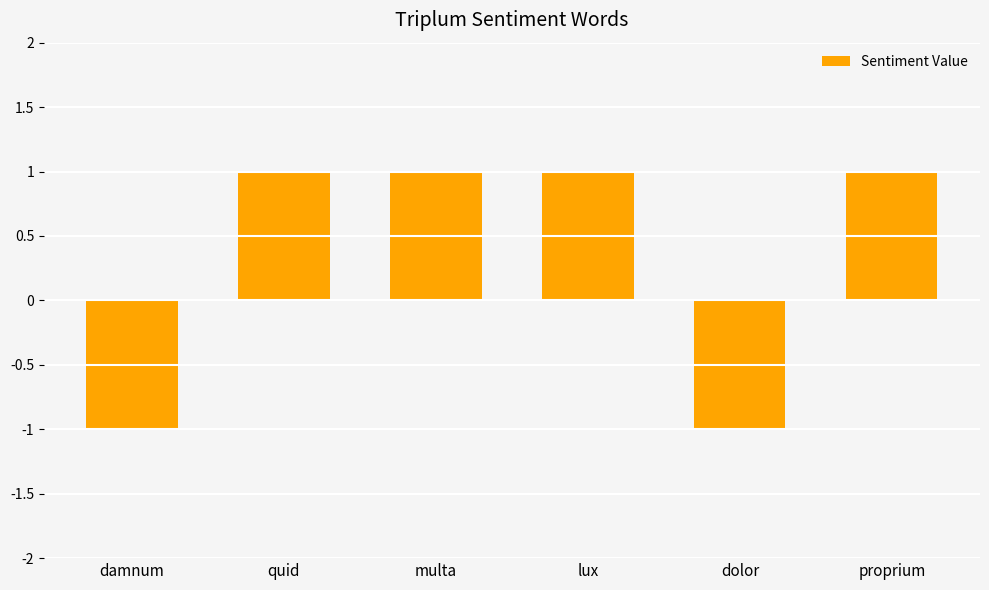

What is the ratio of the value at quid to the value at proprium?

1.0